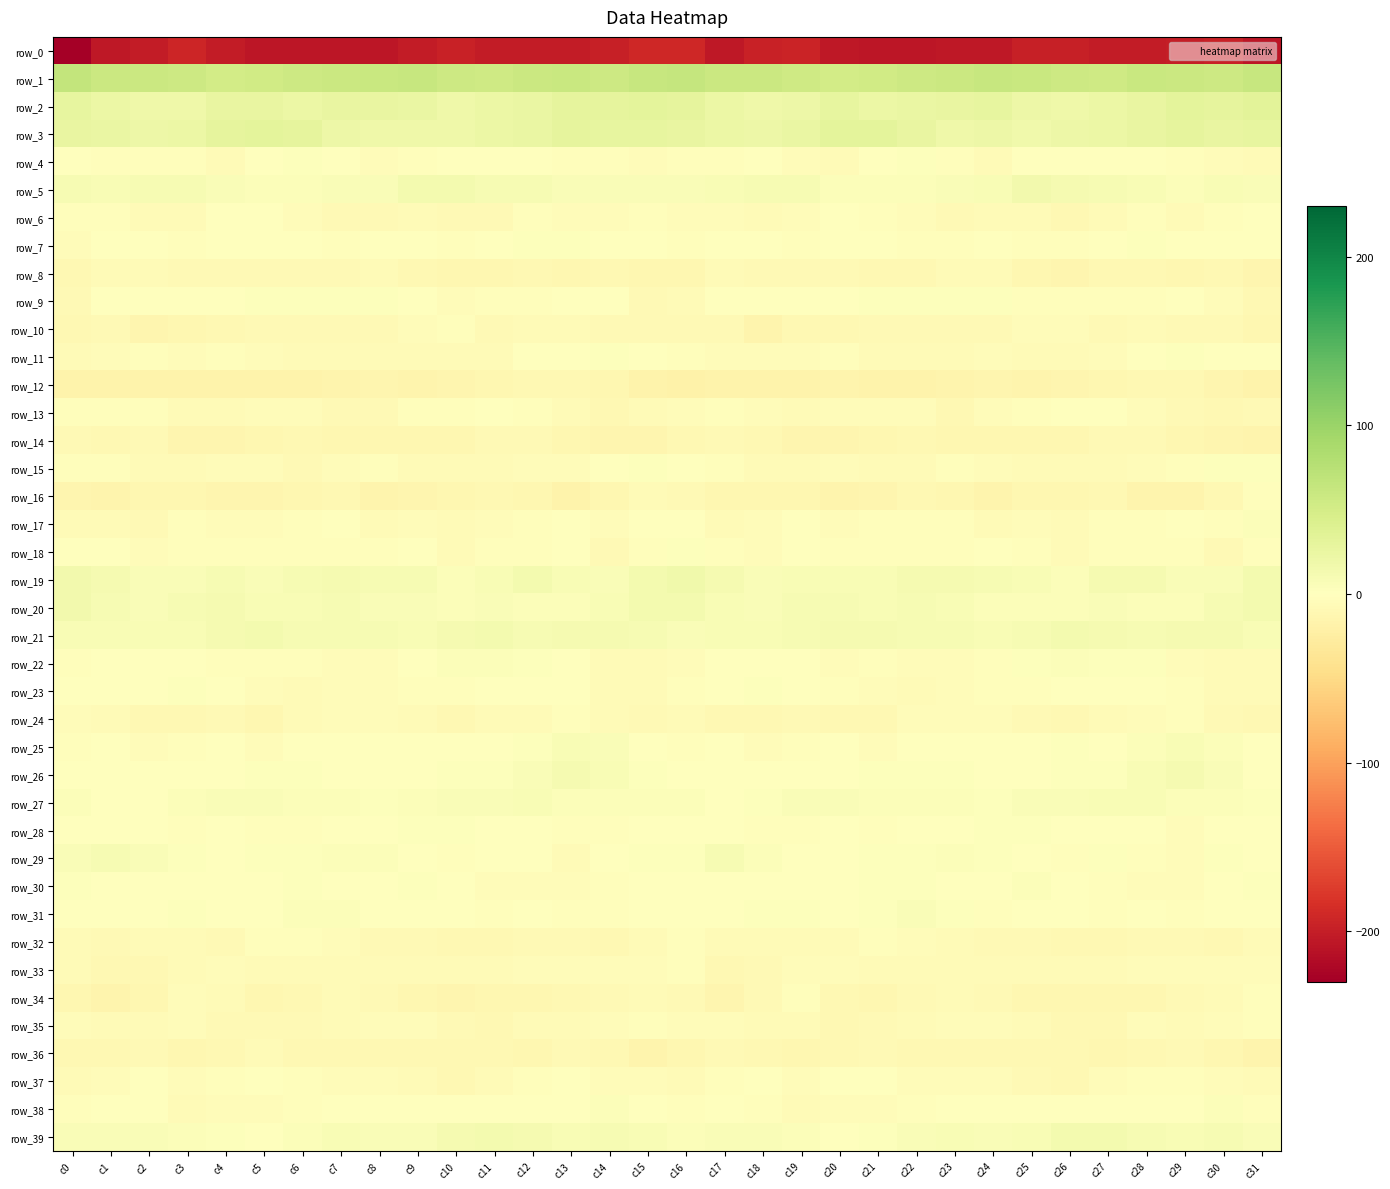

At c1, list the series in order from largest to smallest.

row_1, row_3, row_2, row_19, row_20, row_29, row_5, row_21, row_39, row_27, row_30, row_26, row_28, row_25, row_7, row_31, row_38, row_9, row_18, row_22, row_23, row_4, row_15, row_13, row_6, row_37, row_11, row_17, row_35, row_24, row_8, row_10, row_32, row_33, row_36, row_14, row_16, row_34, row_12, row_0